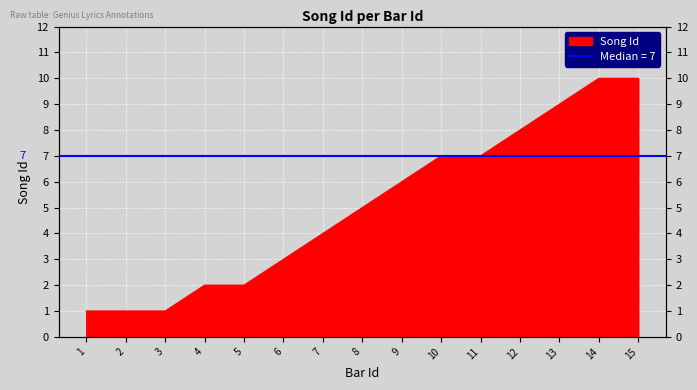

What is the greatest value displayed?

10